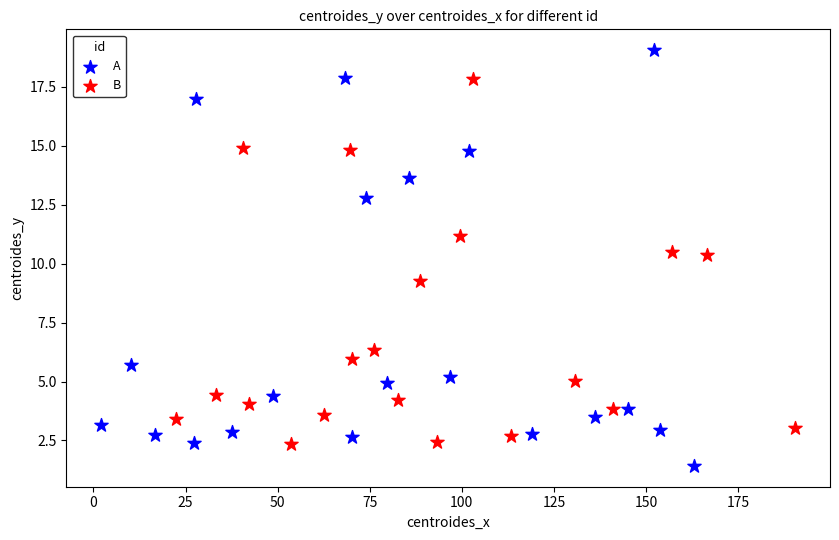

Which series reaches the maximum Y coordinate?

A